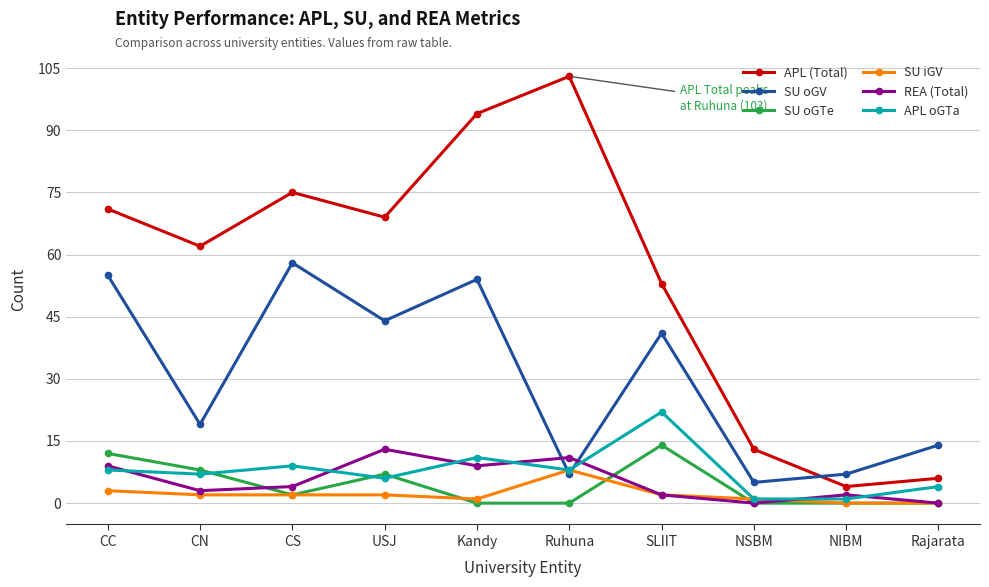

Where is APL (Total) nearest to the value 53?

SLIIT